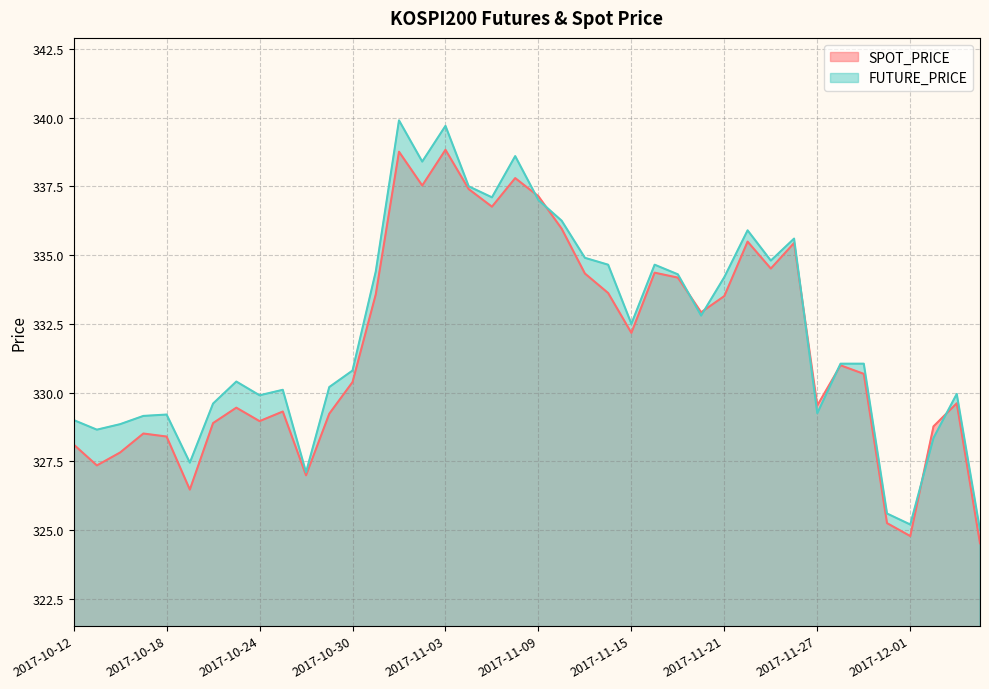

What is the sum of all FUTURE_PRICE values?

13289.0